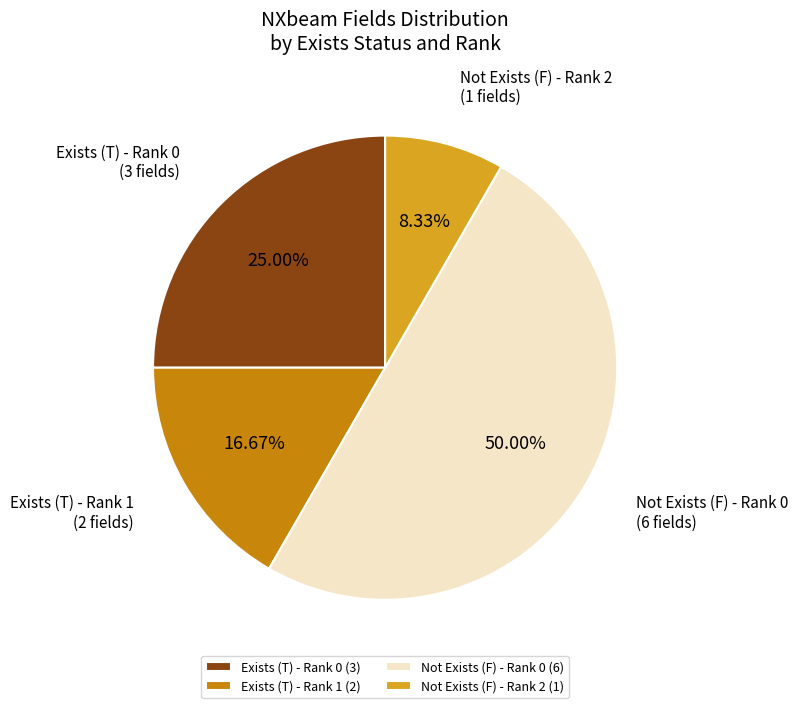

Approximately how many times larger is the value at Not Exists (F) - Rank 2 compared to Exists (T) - Rank 1?

0.5